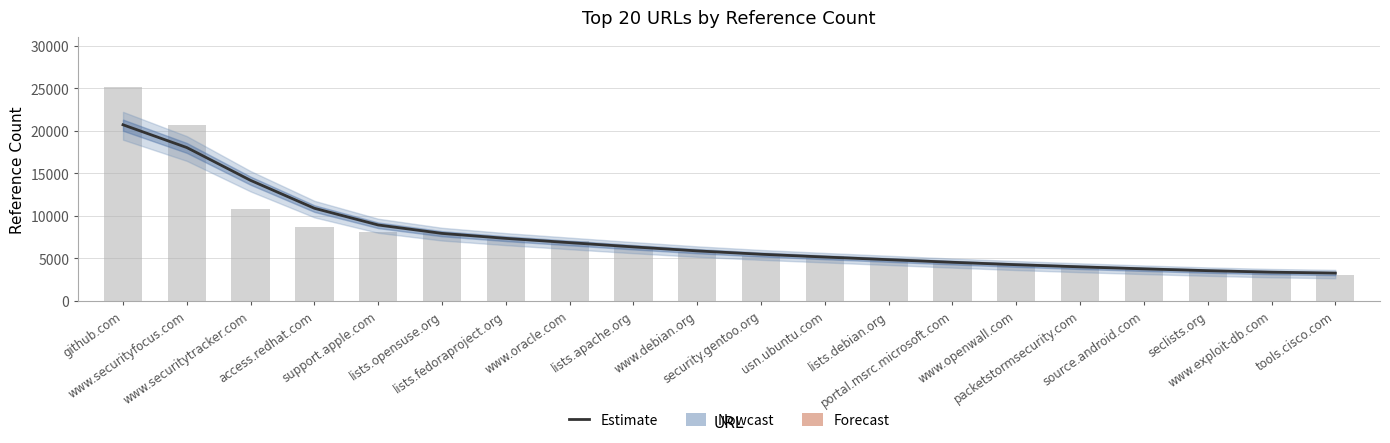

How many bars are there in total?

20